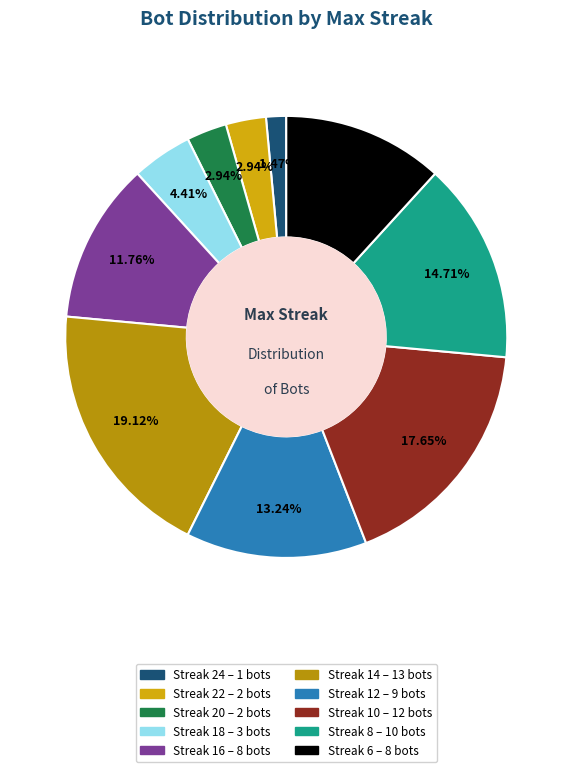

Which slice is the largest?

14